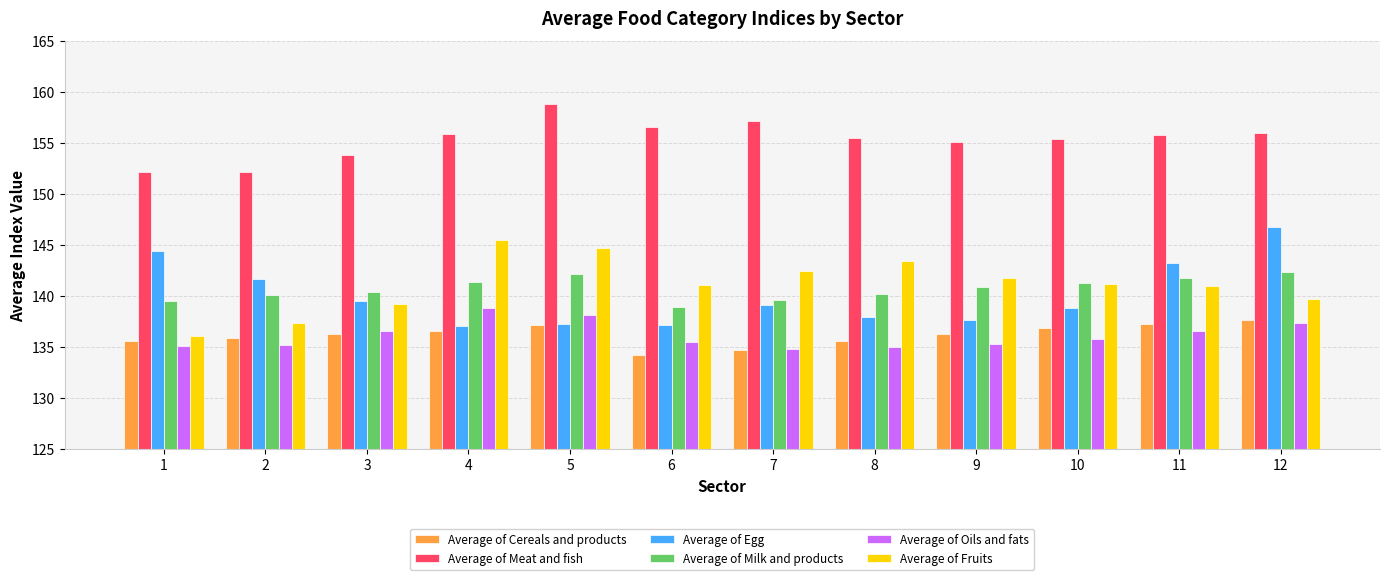

What is the difference between the maximum and second lowest values in the Average of Fruits series?

8.2